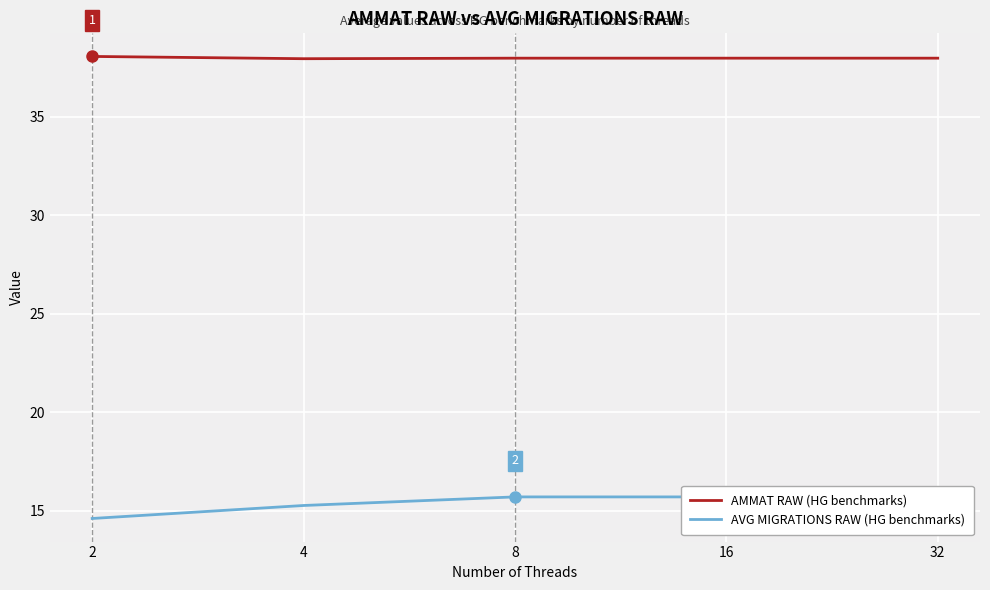

How many data points does each series have?

5